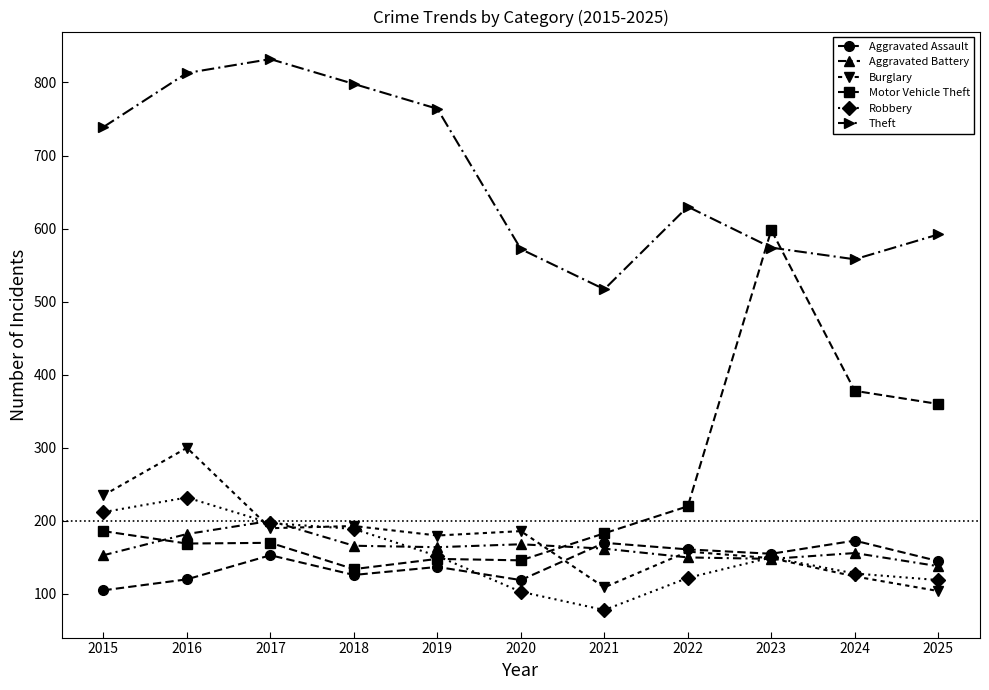

What is the difference between the highest and lowest values at 2016?

693